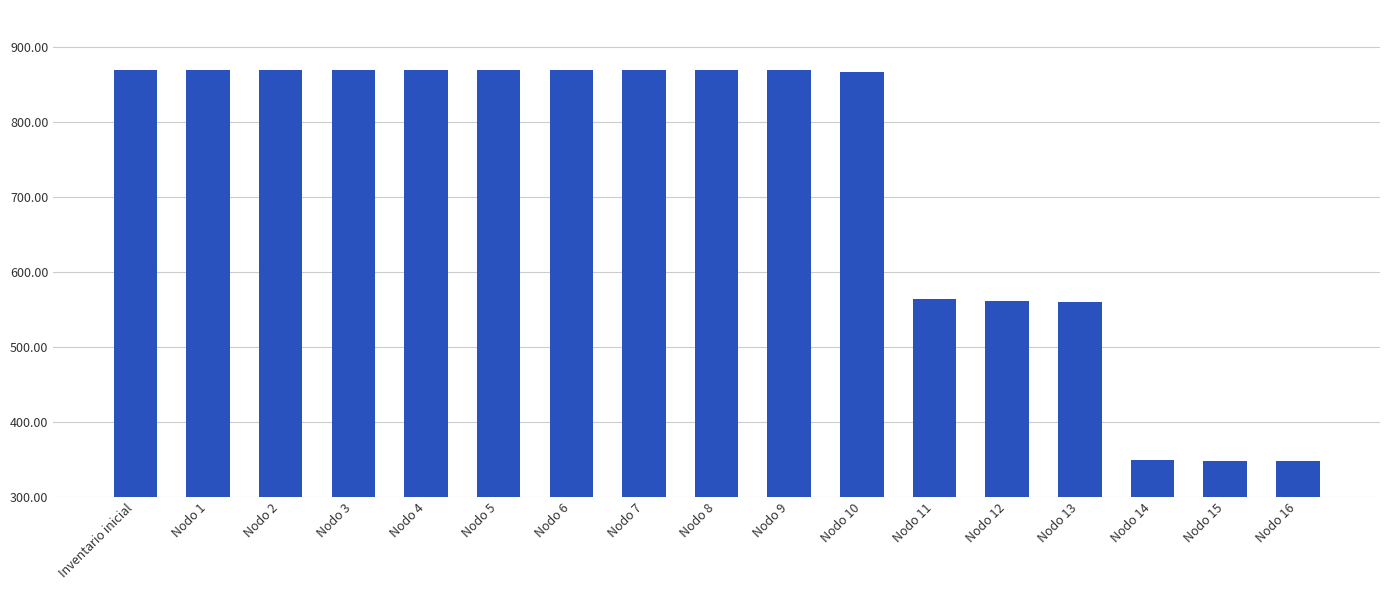

What is the difference between the second highest and second lowest values?

521.4